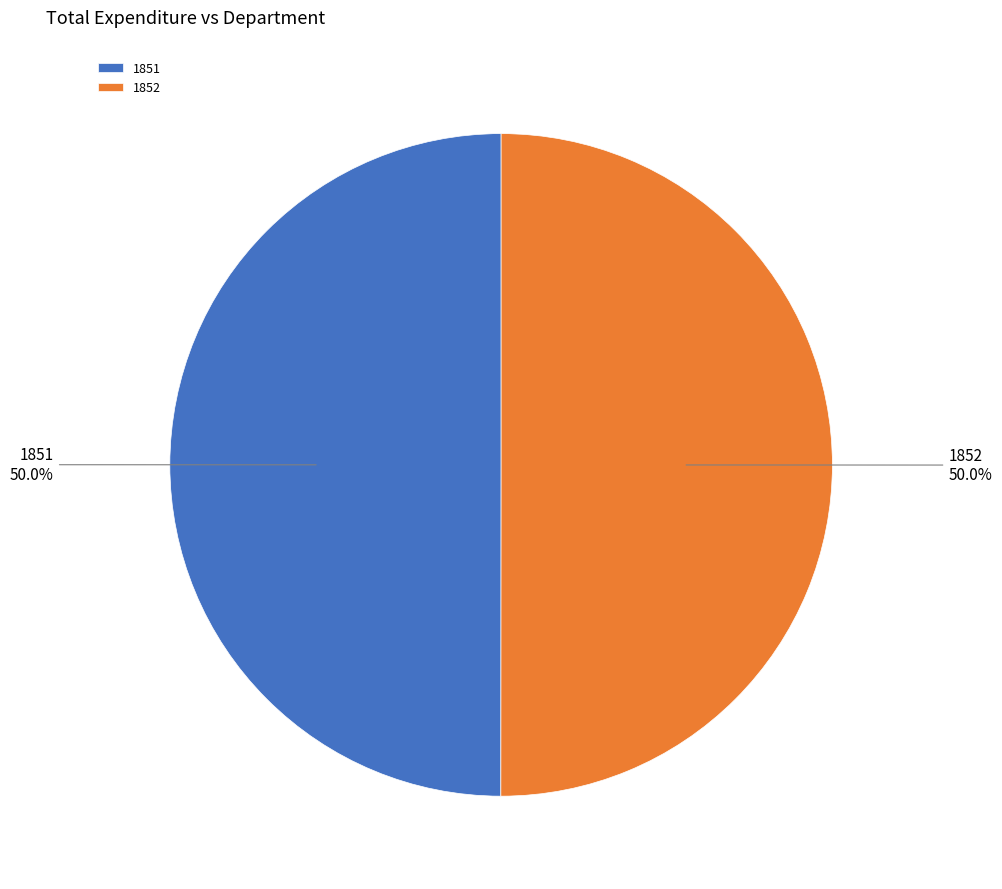

What percentage is the 1851 slice, to the nearest percent?

50%